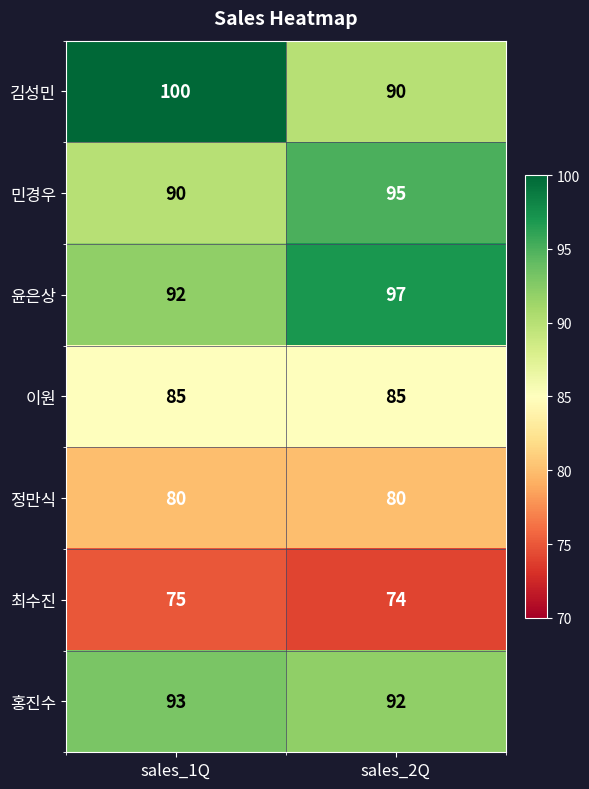

Between sales_1Q and sales_2Q, which series saw the biggest shift?

김성민